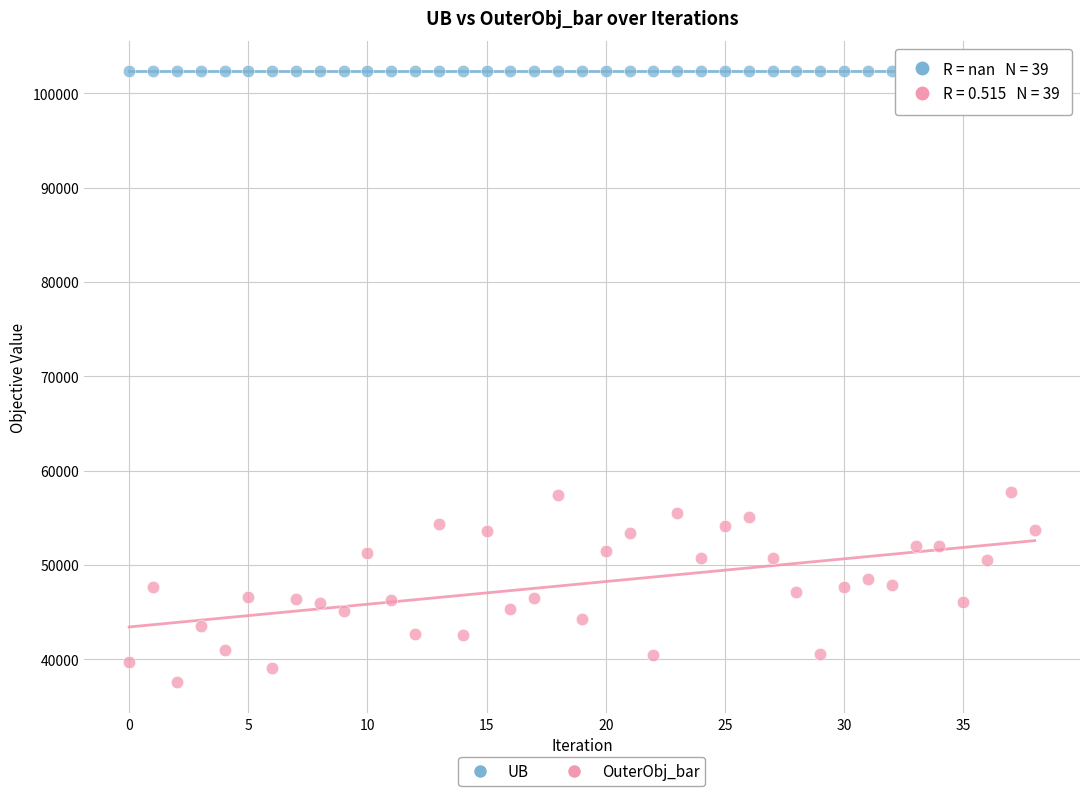

Which series contains the lowest Y value?

OuterObj_bar